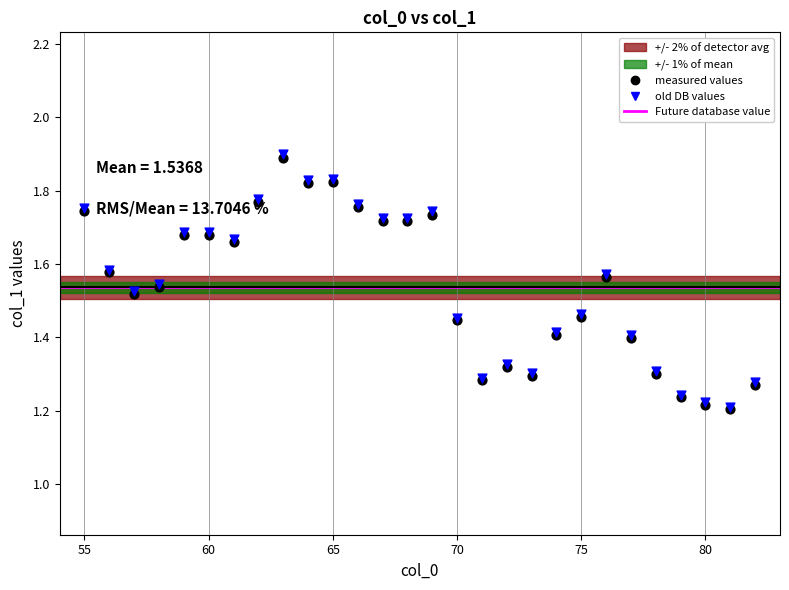

What is the change in value from 64 to 81?

-0.6